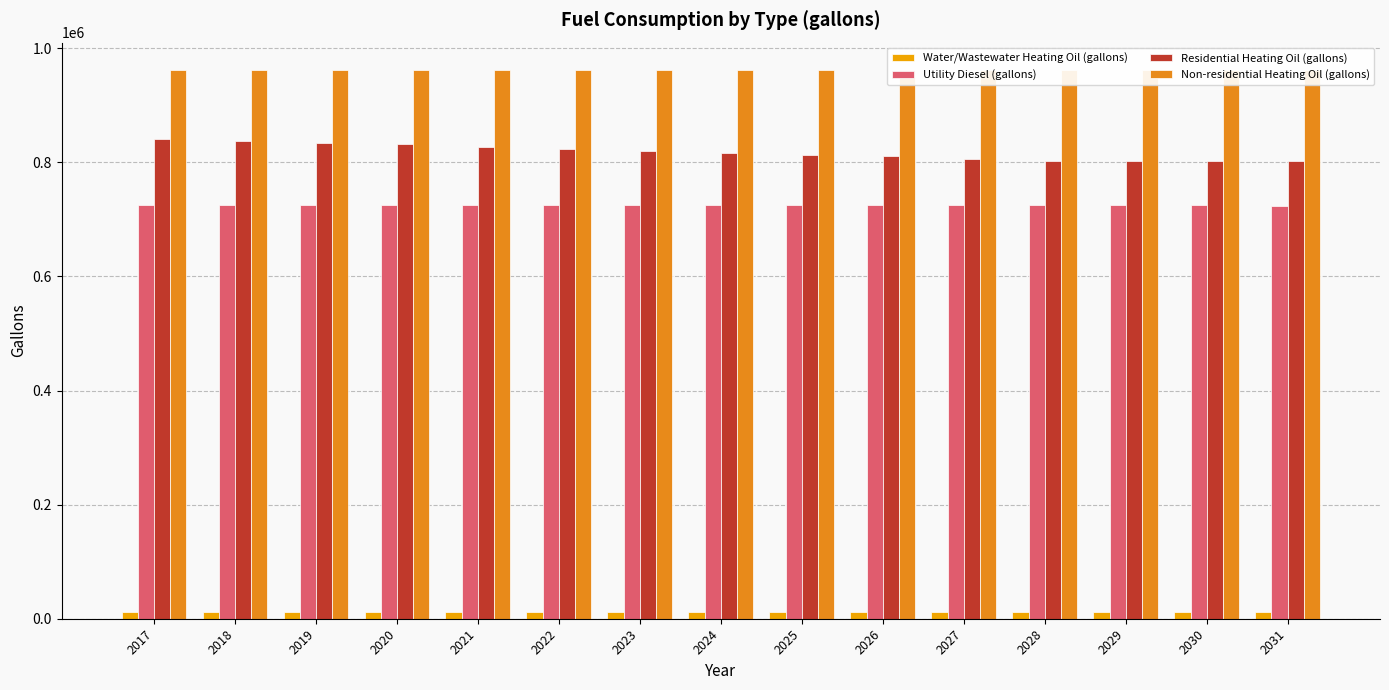

Reading left to right, list all the values displayed in this chart.

Water/Wastewater Heating Oil (gallons): 2017=11368.8	2018=11360.2	2019=11354.5	2020=11347.4	2021=11339.3	2022=11331.6	2023=11323.1	2024=11315.6	2025=11308.4	2026=11301.7	2027=11294.5	2028=11287.2	2029=11287.7	2030=11287.4	2031=11284.5
Utility Diesel (gallons): 2017=725141.2	2018=725070.3	2019=724999.4	2020=724928.6	2021=724857.7	2022=724716.0	2023=724645.2	2024=724574.3	2025=724503.5	2026=724432.6	2027=724361.8	2028=724290.9	2029=724290.9	2030=724290.9	2031=724220.0
Residential Heating Oil (gallons): 2017=840663.9	2018=837653.8	2019=834643.7	2020=831633.6	2021=827118.4	2022=824108.3	2023=819593.2	2024=816583.1	2025=813573.0	2026=810562.8	2027=806047.7	2028=803037.6	2029=803037.6	2030=803037.6	2031=801532.6
Non-residential Heating Oil (gallons): 2017=961630.2	2018=961630.2	2019=961630.2	2020=961630.2	2021=961630.2	2022=961630.2	2023=961630.2	2024=961630.2	2025=961630.2	2026=961630.2	2027=961630.2	2028=961630.2	2029=961630.2	2030=961630.2	2031=961630.2